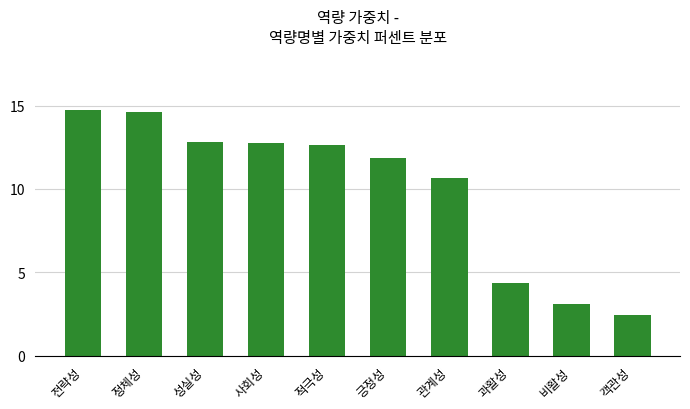

What is the maximum value shown in the chart?

14.7